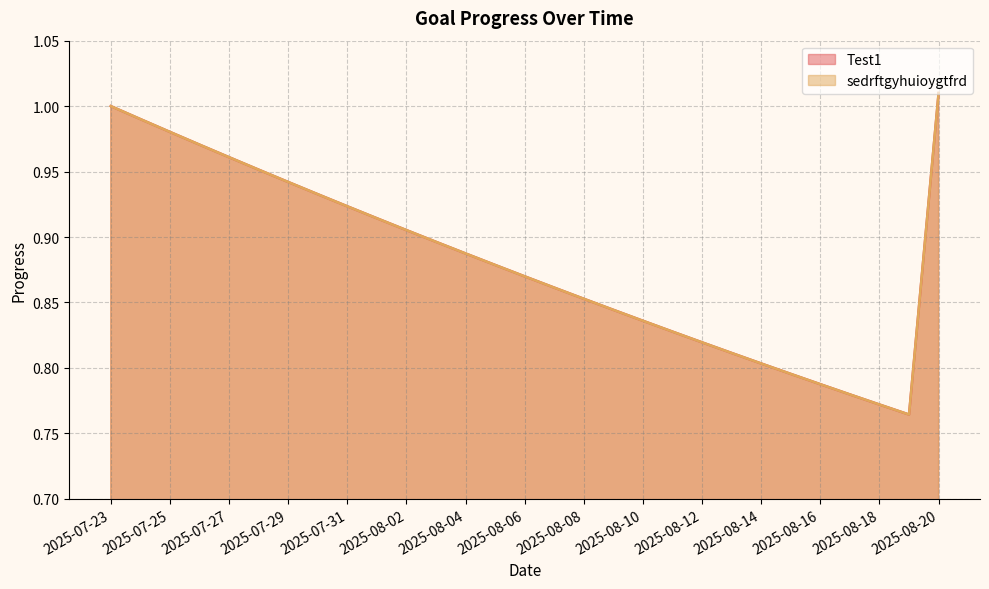

What is the total value across all series at 2025-08-02?

1.8